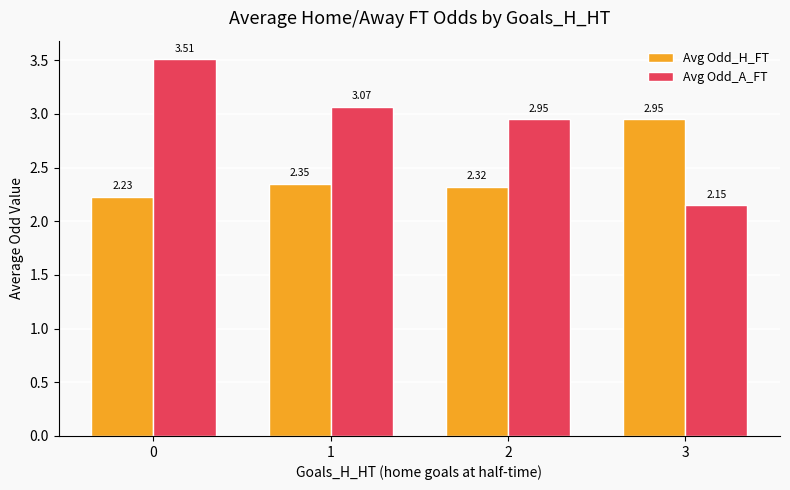

What is the difference between the highest and lowest values at 3?

0.8